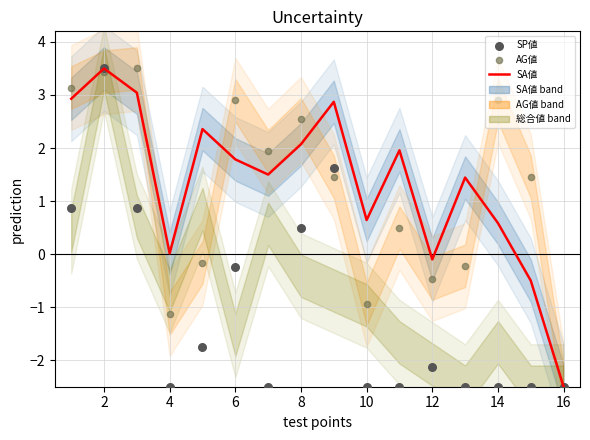

Which series has the widest spread of Y values?

SA値